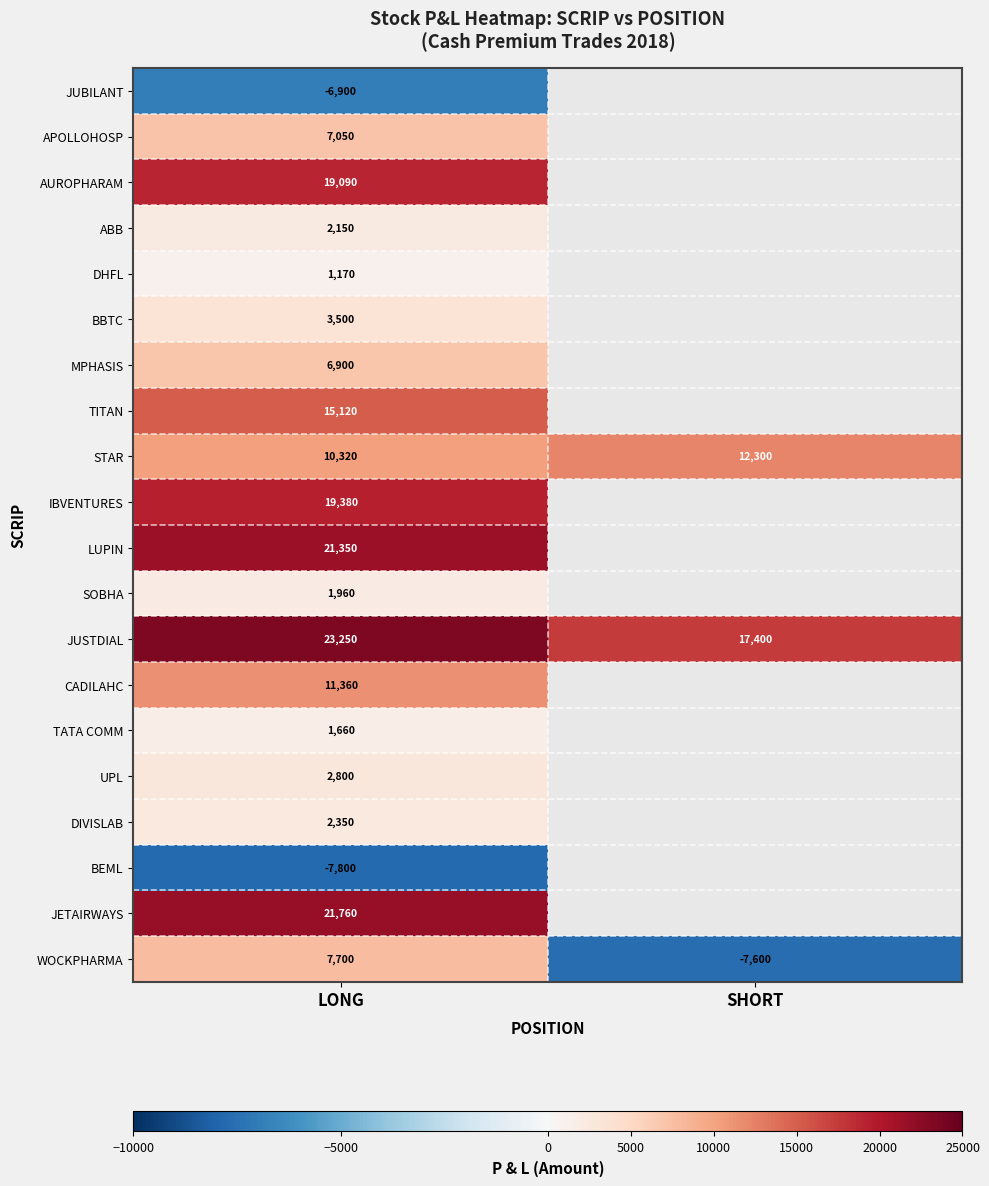

Between SHORT and LONG, which is larger?

LONG